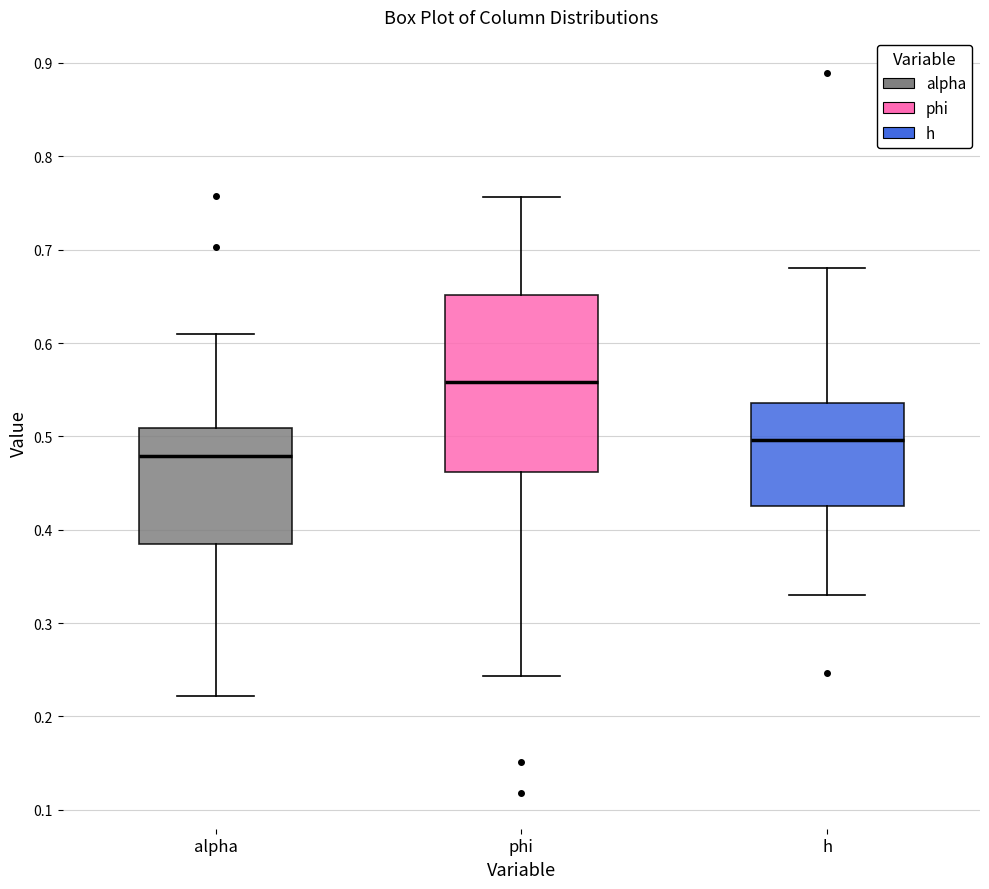

Where does the upper whisker of the box for alpha end on the y-axis? The values are not printed on the chart, so give them approximately, as read against the axis.

0.61